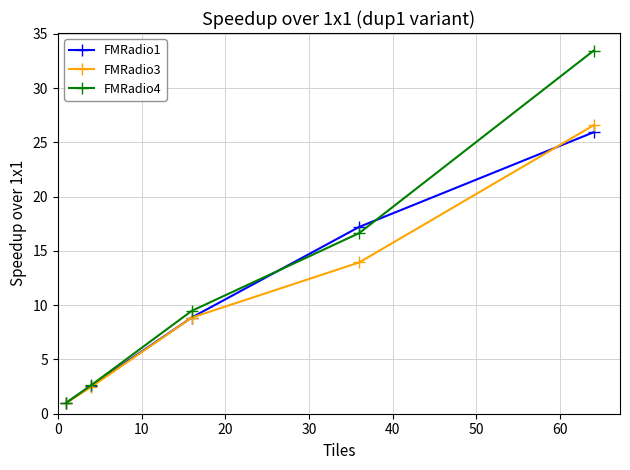

True or false: FMRadio4 has more than 1 points higher than both neighbors.

False